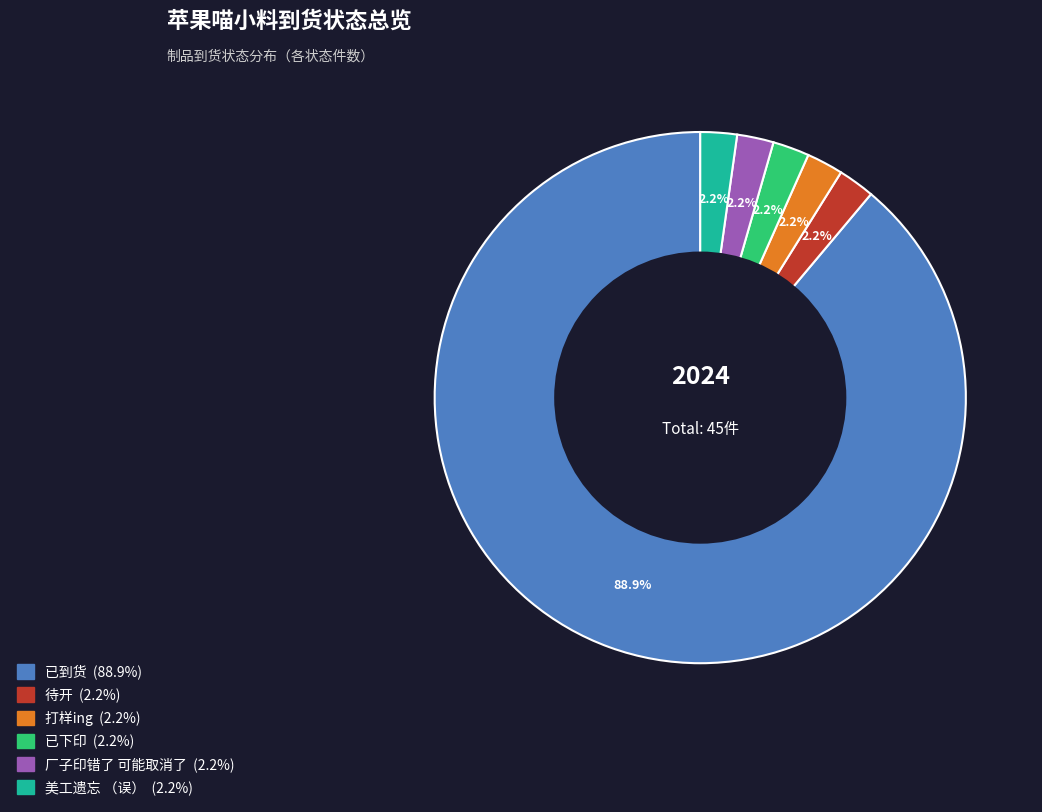

Is there a majority slice in this chart?

Yes